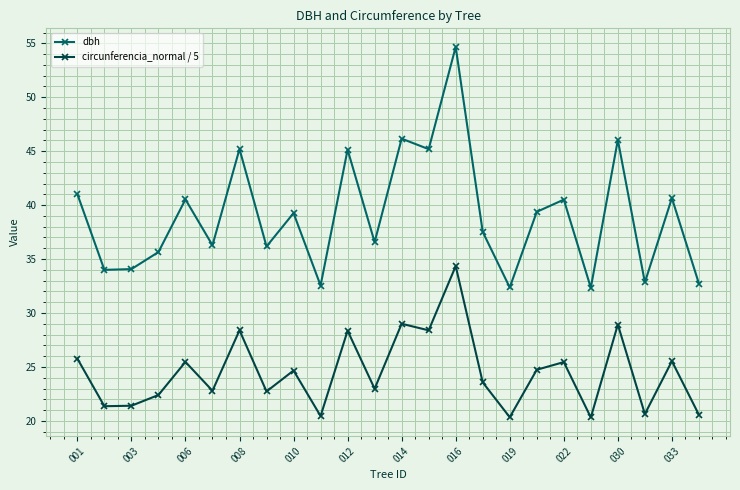

True or false: dbh has more than 1 interior local peaks.

True